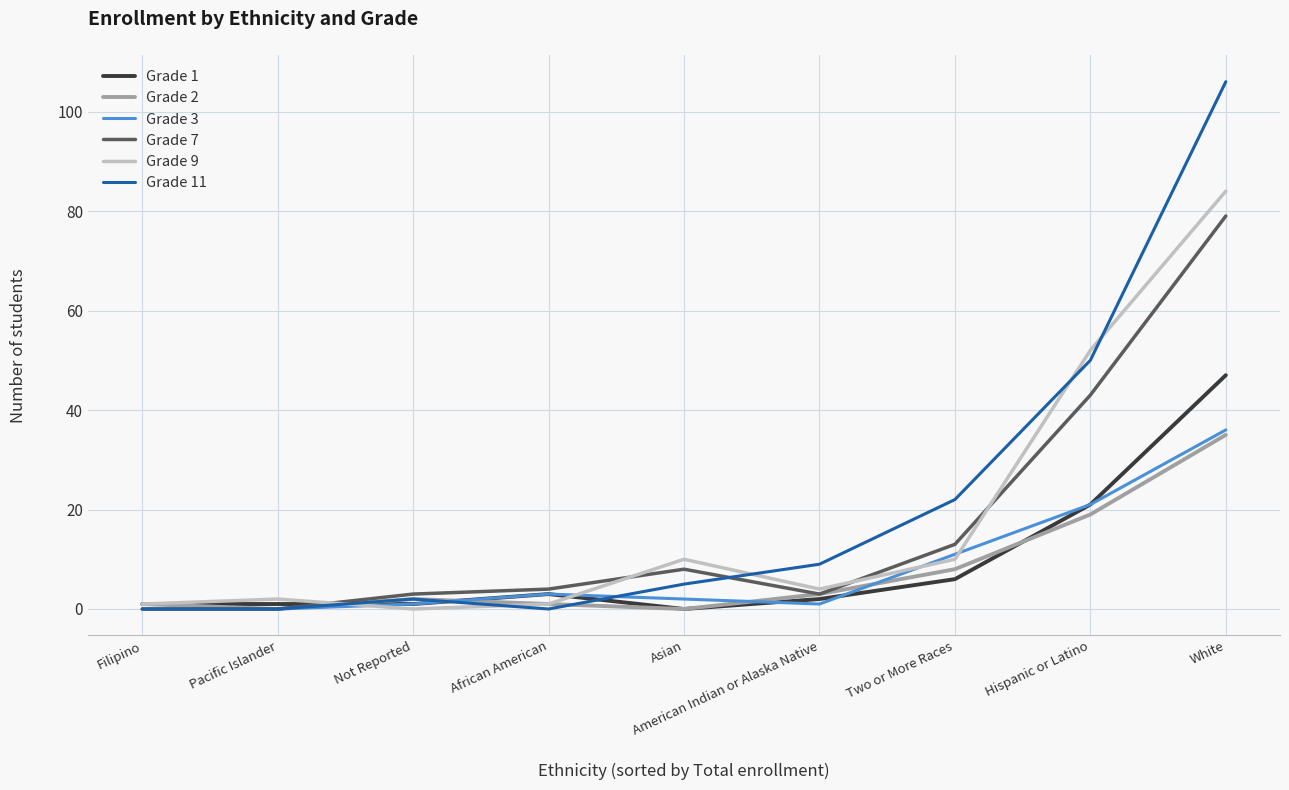

Which series has the widest spread of values?

Grade 11